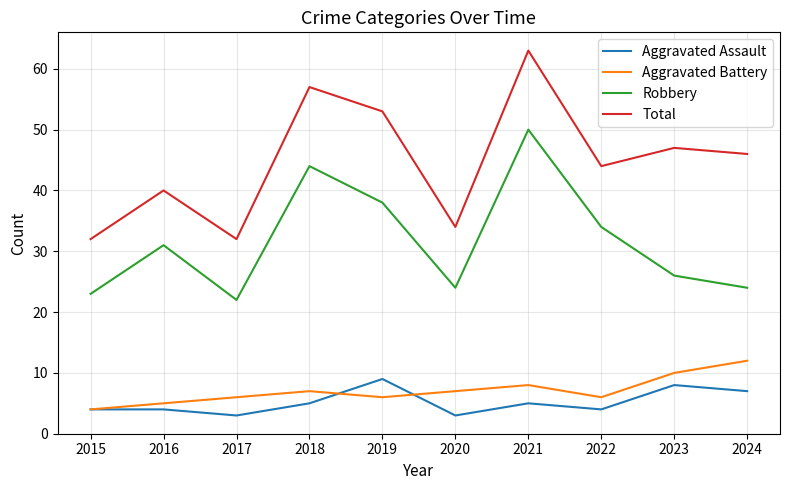

Which category has the highest value across all series?

2021